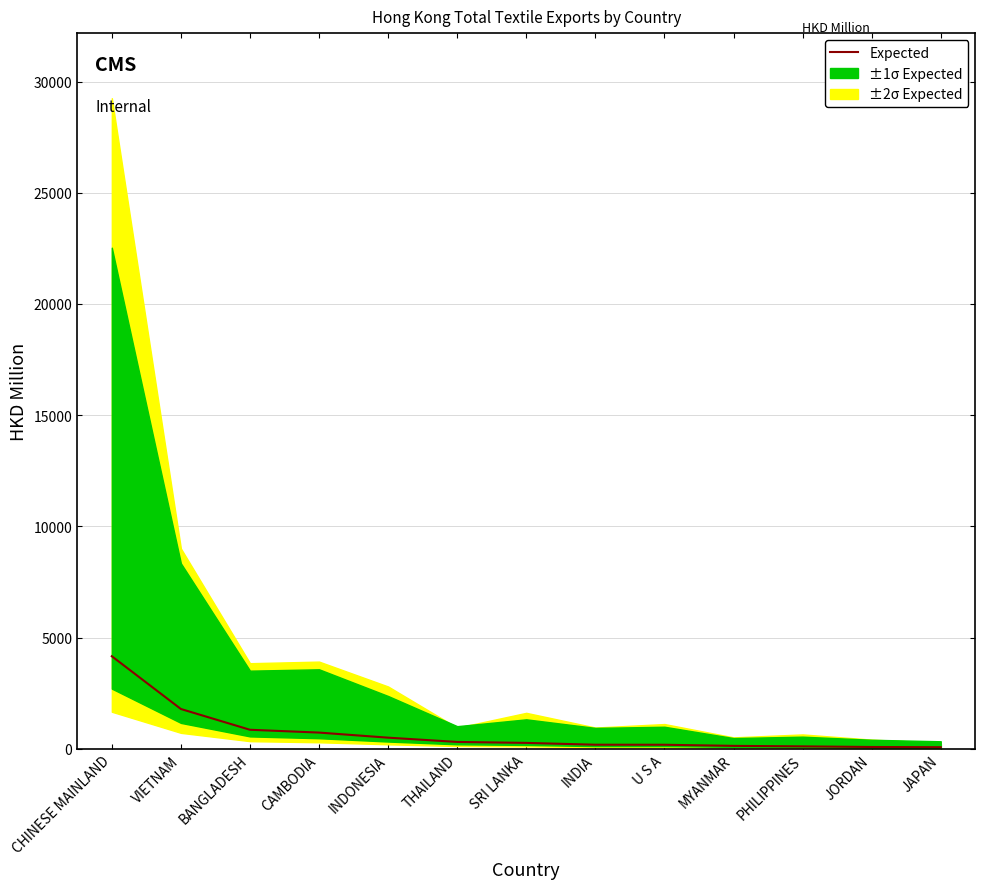

Which category has the highest value across all series?

CHINESE MAINLAND